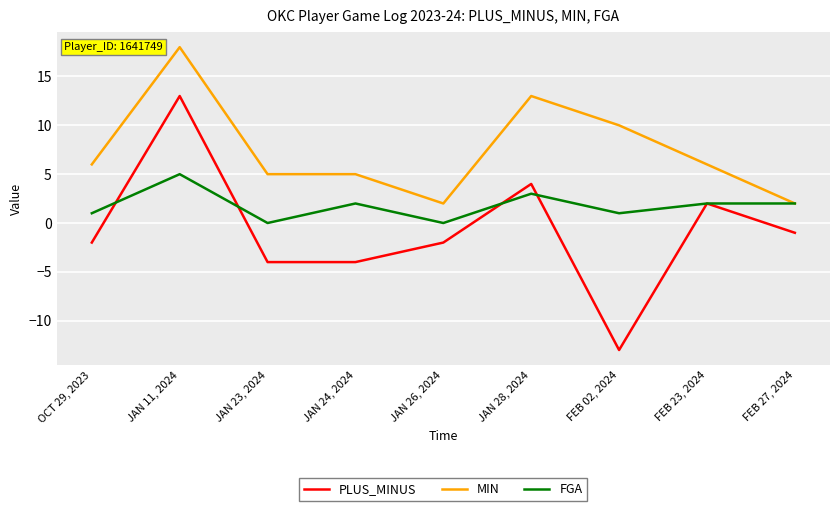

Reading left to right, what are all the values shown in this chart?

PLUS_MINUS: OCT 29, 2023=-2	JAN 11, 2024=13	JAN 23, 2024=-4	JAN 24, 2024=-4	JAN 26, 2024=-2	JAN 28, 2024=4	FEB 02, 2024=-13	FEB 23, 2024=2	FEB 27, 2024=-1
MIN: OCT 29, 2023=6	JAN 11, 2024=18	JAN 23, 2024=5	JAN 24, 2024=5	JAN 26, 2024=2	JAN 28, 2024=13	FEB 02, 2024=10	FEB 23, 2024=6	FEB 27, 2024=2
FGA: OCT 29, 2023=1	JAN 11, 2024=5	JAN 23, 2024=0	JAN 24, 2024=2	JAN 26, 2024=0	JAN 28, 2024=3	FEB 02, 2024=1	FEB 23, 2024=2	FEB 27, 2024=2